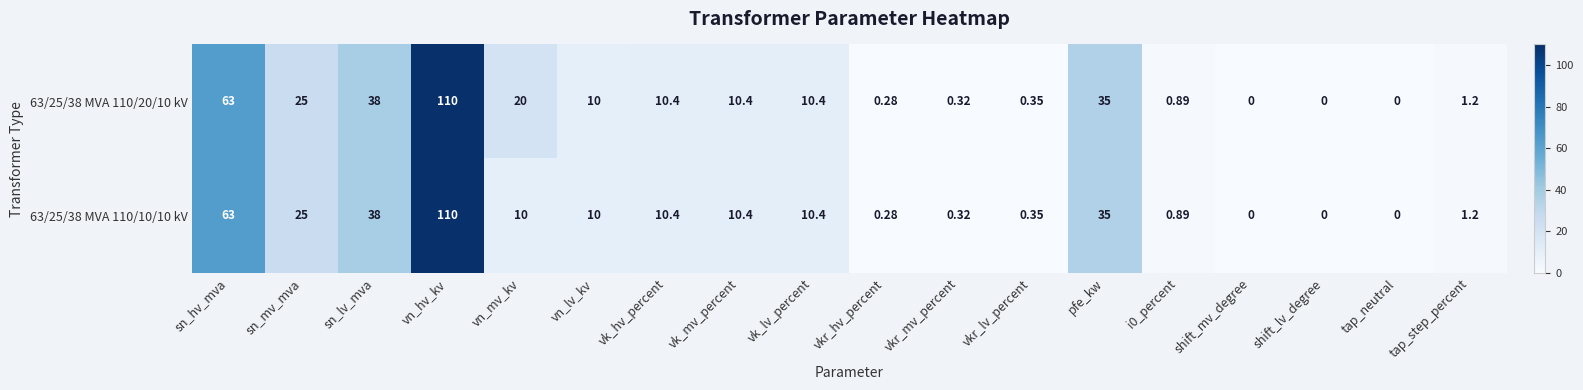

At which label does 63/25/38 MVA 110/10/10 kV first exceed 10?

sn_hv_mva